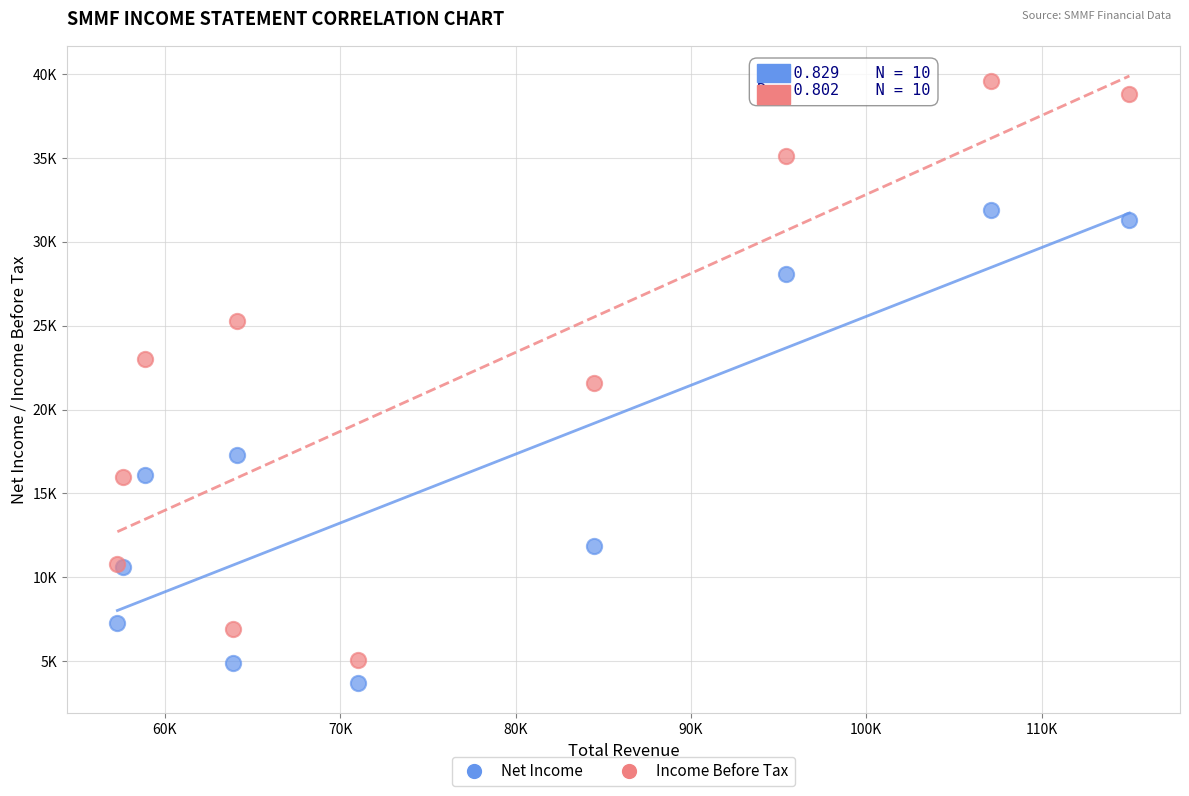

Which series has the largest Y range (max minus min)?

Income Before Tax